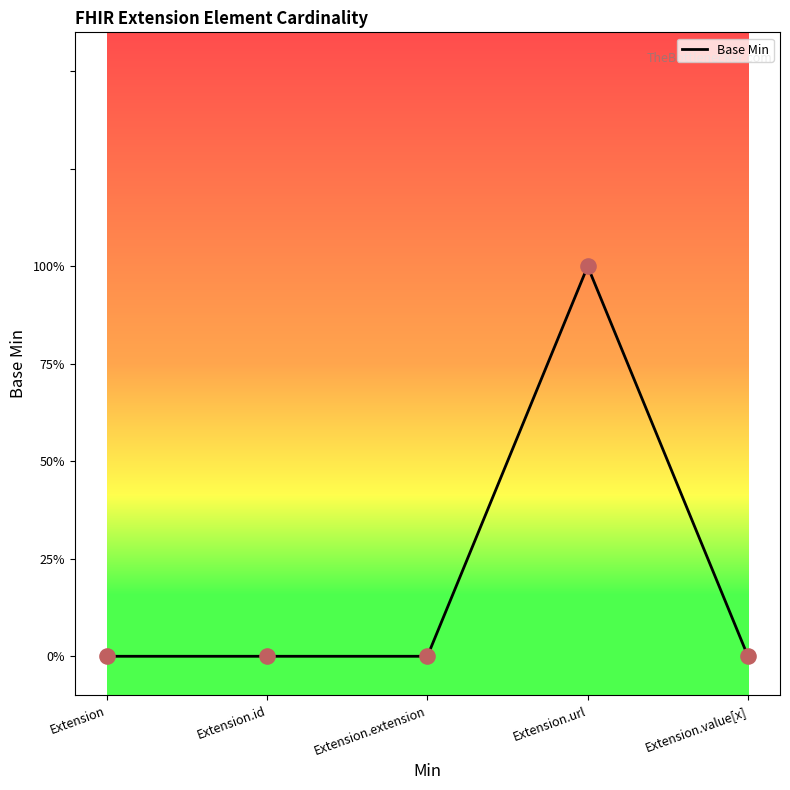

What is the change in value from Extension.id to Extension.url?

+1